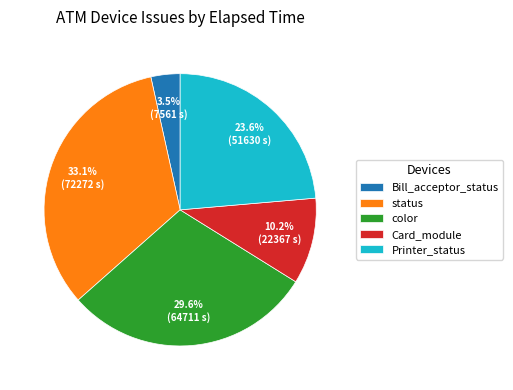

Approximately how many times larger is the value at Bill_acceptor_status compared to Card_module?

0.3